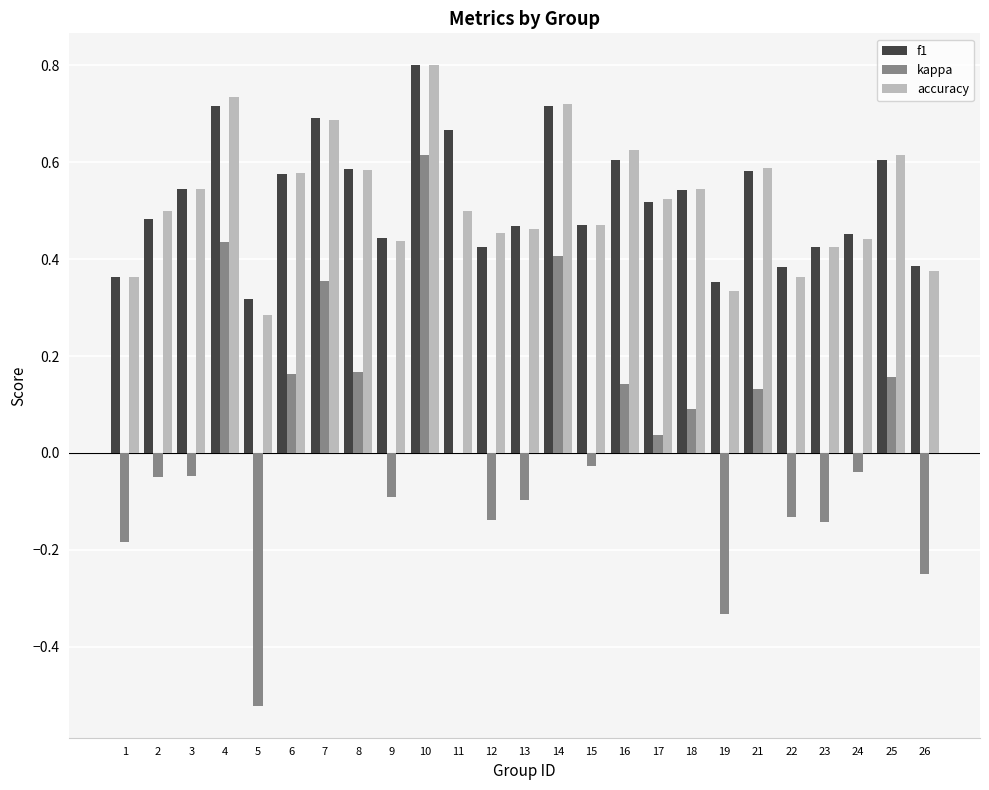

Which category has the highest value across all series?

10